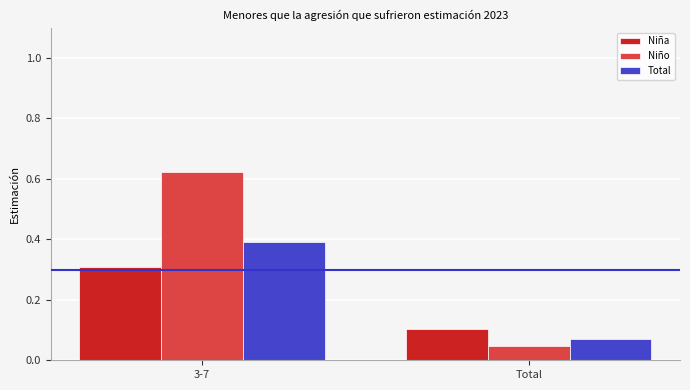

Is it true that Niña equals 0.1 at Total?

True